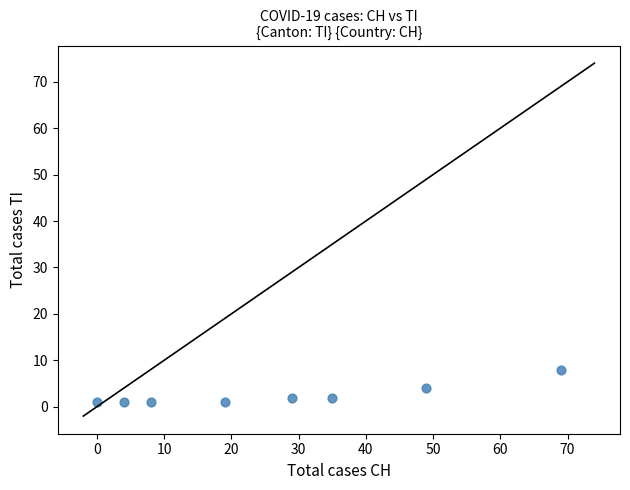

What is the range of Y values (max minus min)?

7